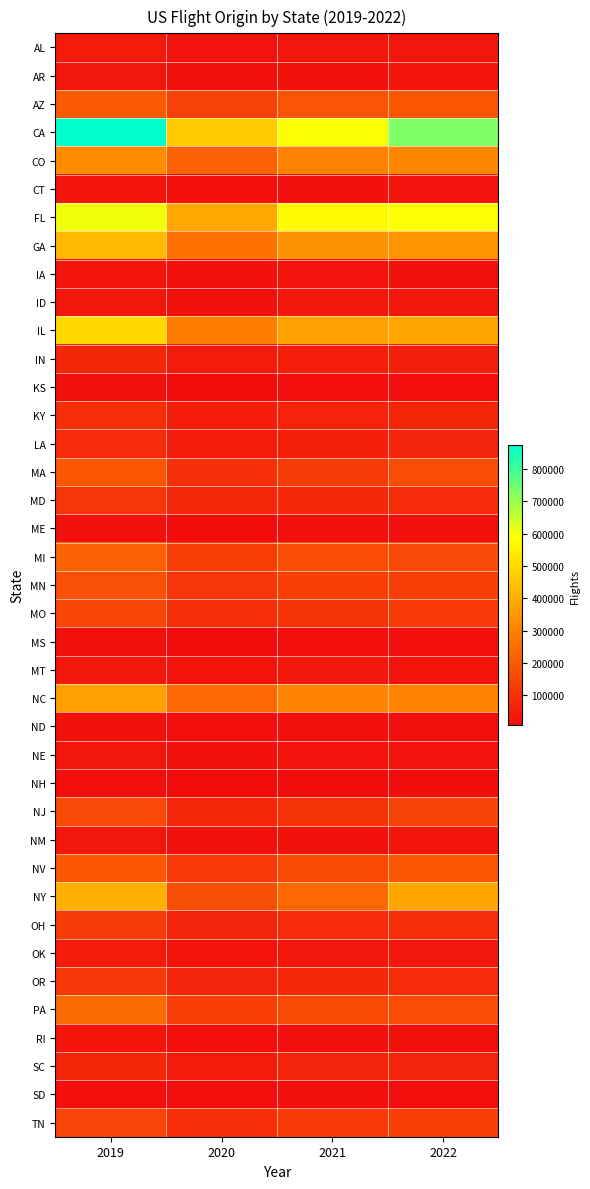

At 2019, list the series in order from smallest to largest.

NH, SD, MS, KS, ME, ND, RI, CT, IA, ID, NM, NE, AR, MT, AL, OK, SC, IN, LA, KY, MD, OR, OH, TN, MO, NJ, MN, NV, MA, AZ, MI, PA, CO, NC, NY, GA, IL, FL, CA